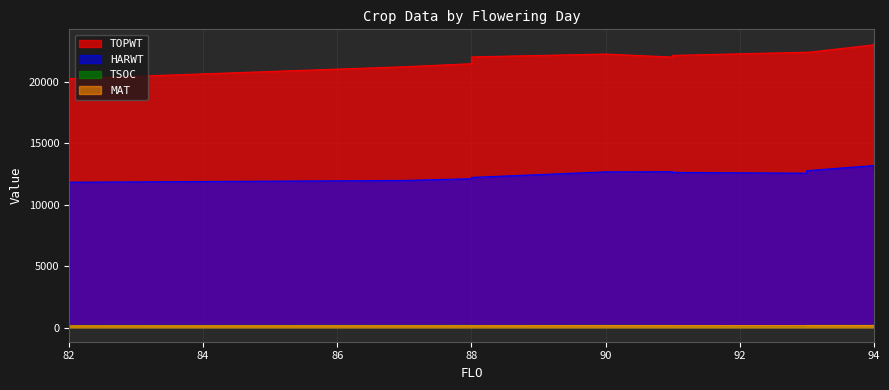

True or false: HARWT and TOPWT intersect in this chart.

False